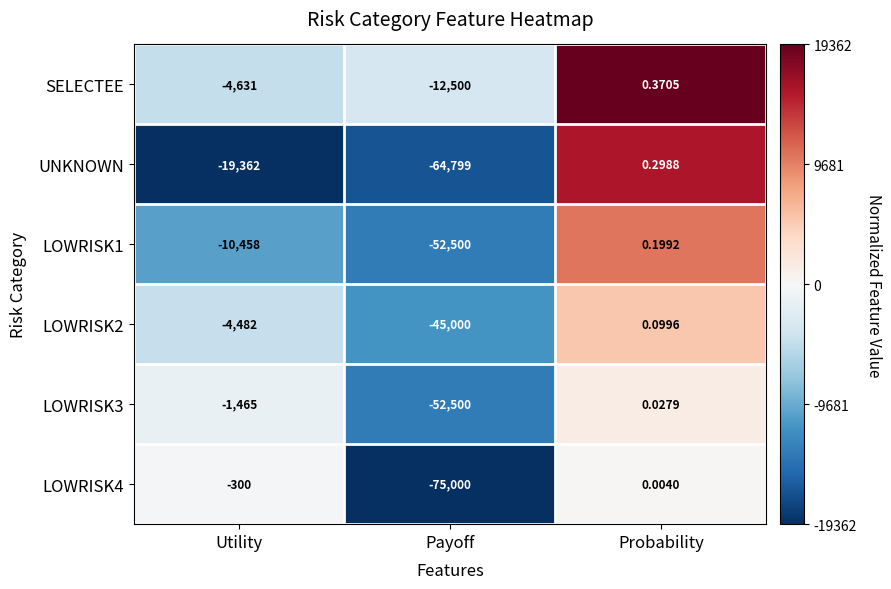

What is the total value across all series at Probability?

1.0